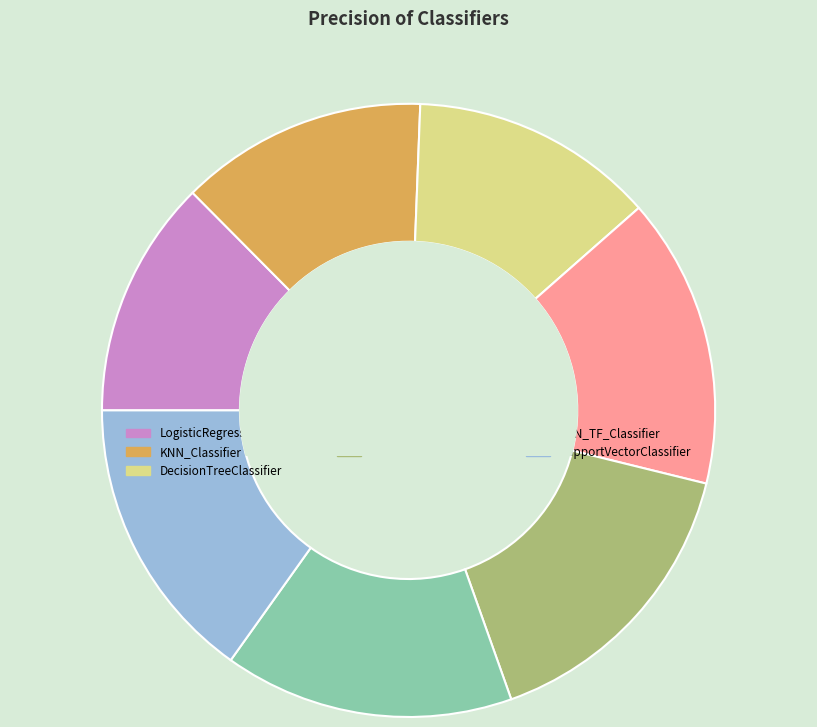

Which has a higher value, LogisticRegressionClassifier or RandomForestClassifier?

RandomForestClassifier